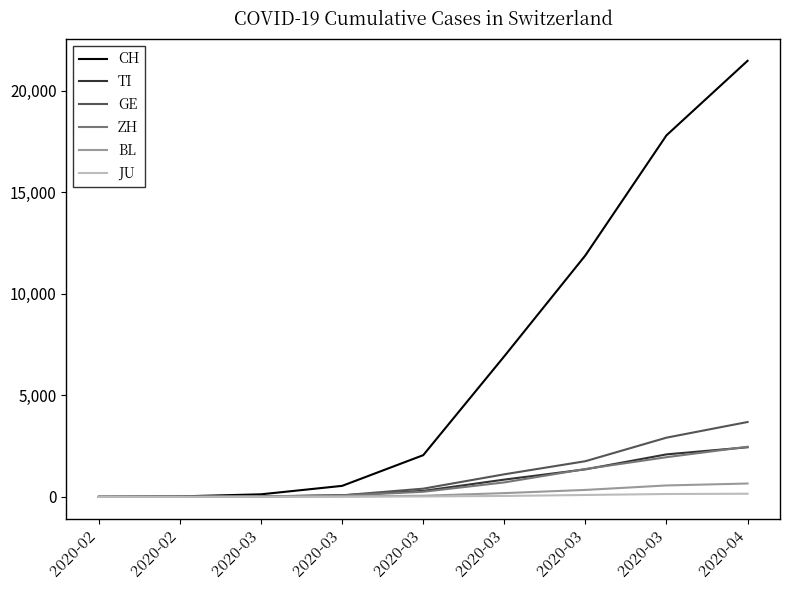

True or false: CH has more than 0 interior local peaks.

False